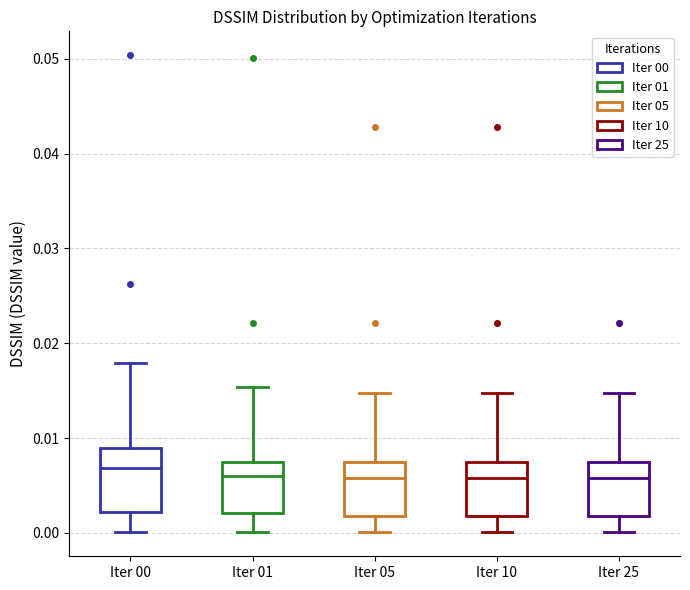

Where is the upper edge of the box for Iter 00 on the y-axis? The values are not printed on the chart, so give them approximately, as read against the axis.

0.009